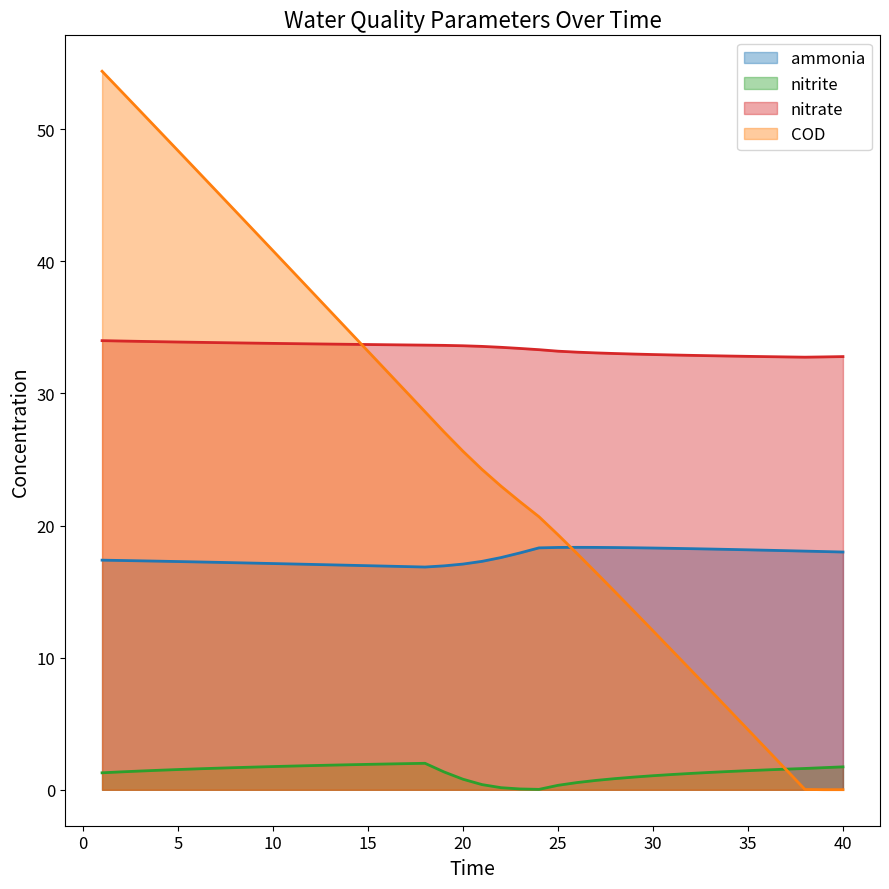

What is the sum of all nitrite values?

52.6